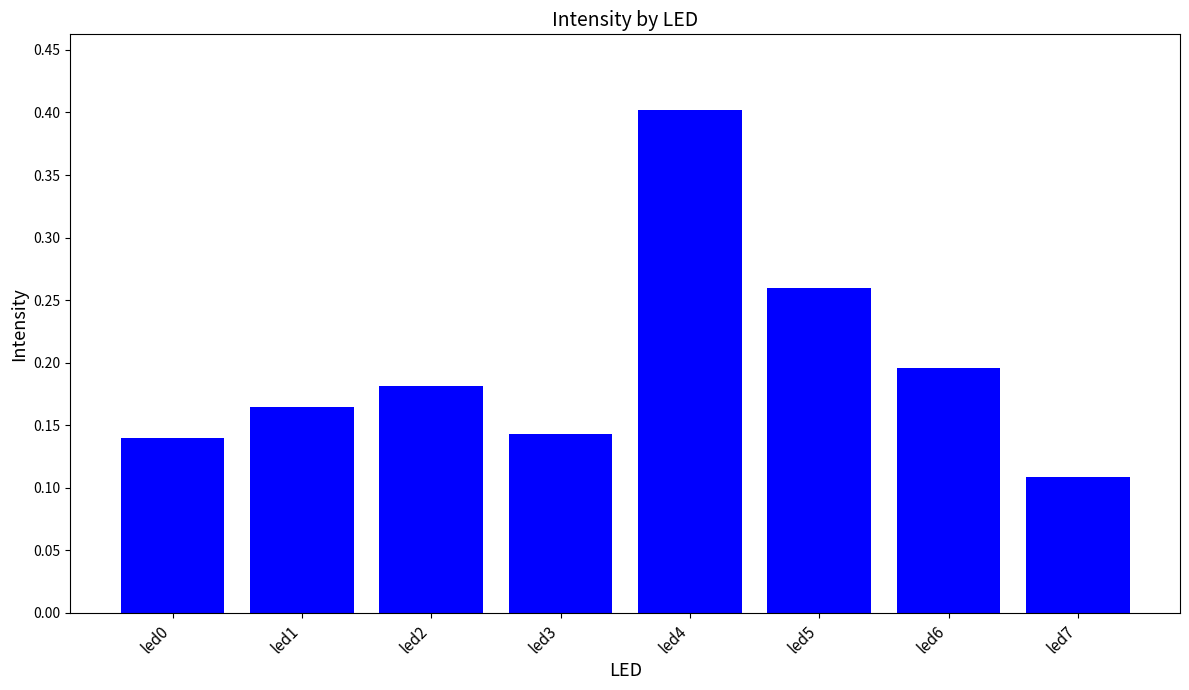

Where is the data nearest to the value 0?

led7